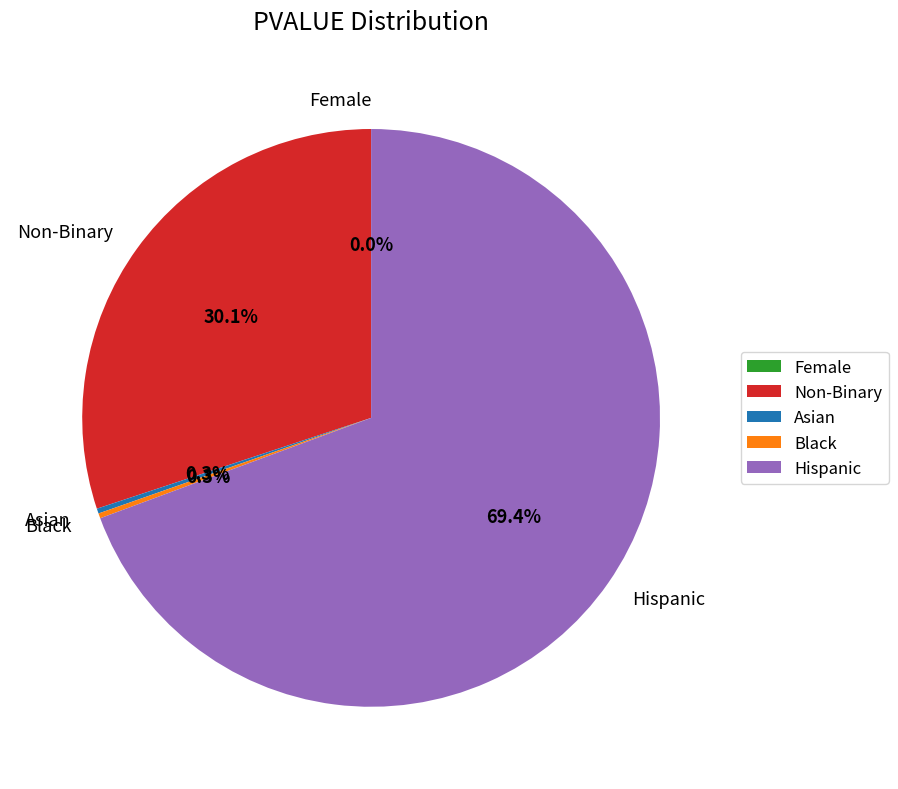

Combined, do Female and Asian account for over 50%?

No